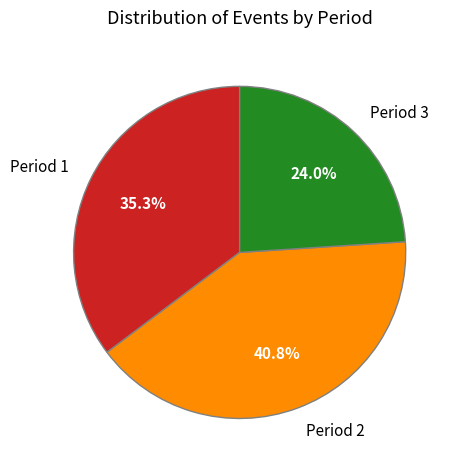

Does any single category account for the majority?

No